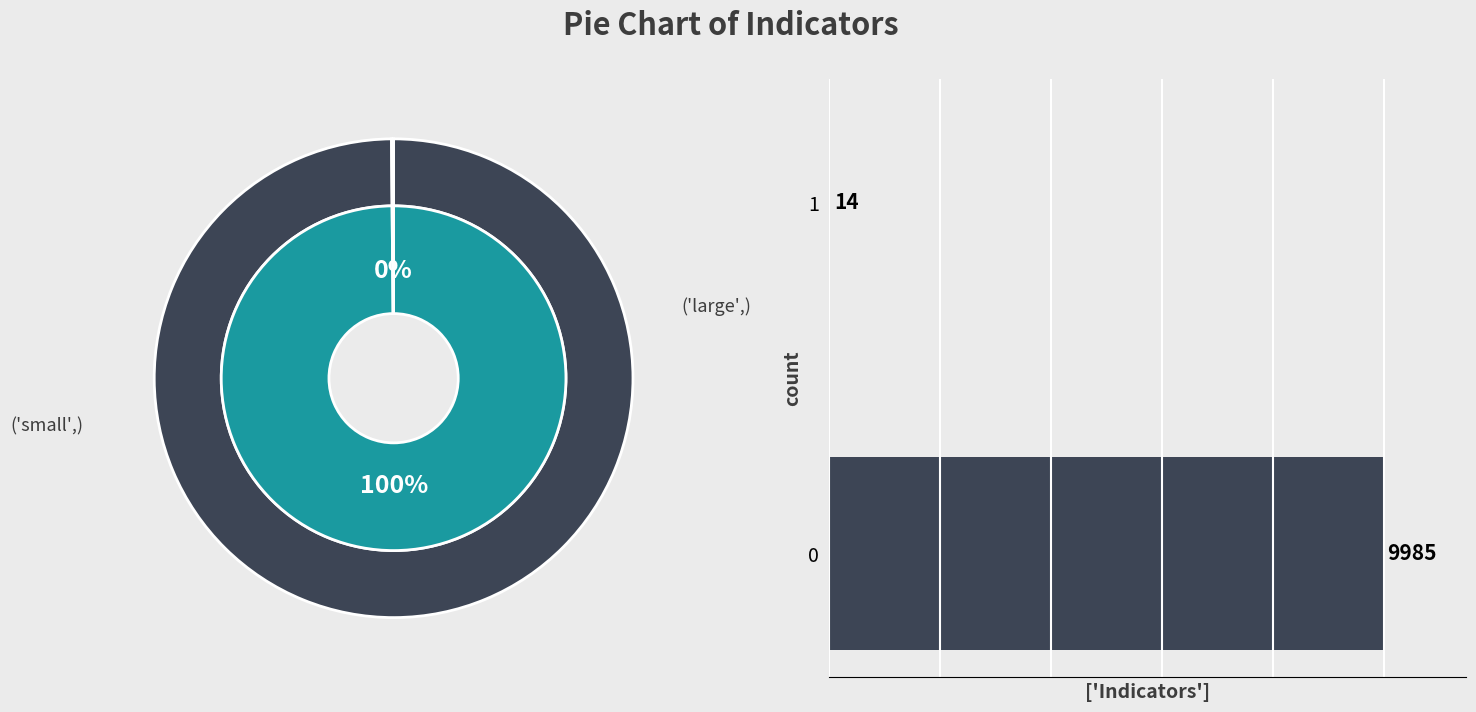

How many segments does this pie chart have?

2